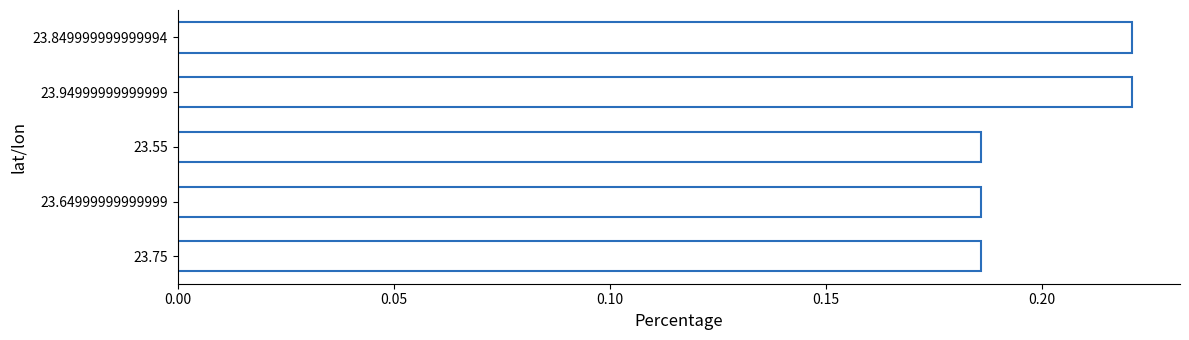

What is the sum of all values?

1.0